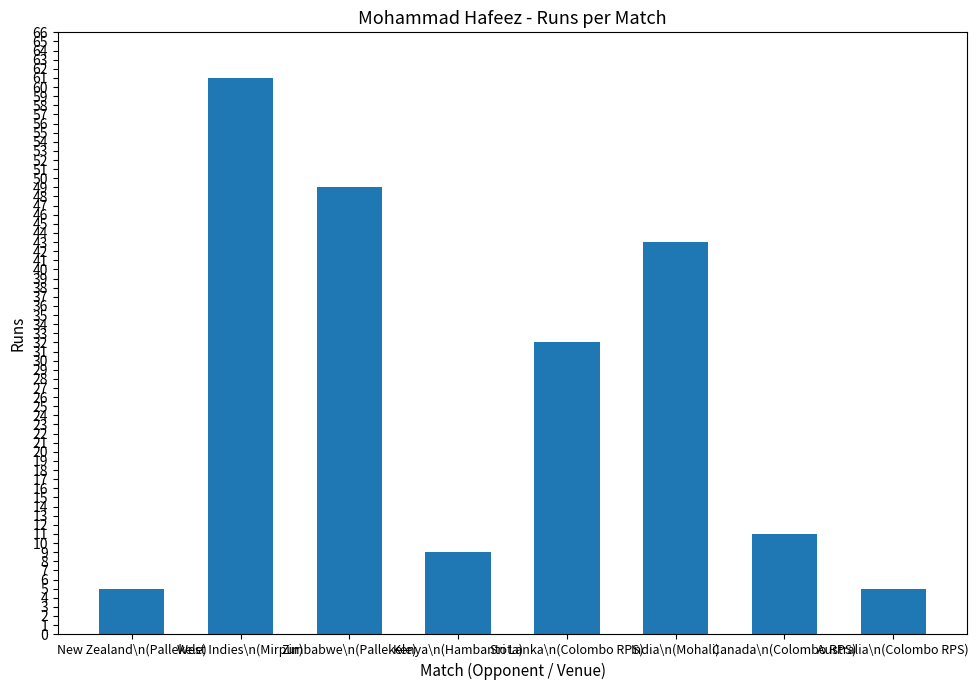

Between Kenya\n(Hambantota) and India\n(Mohali), which is larger?

India\n(Mohali)